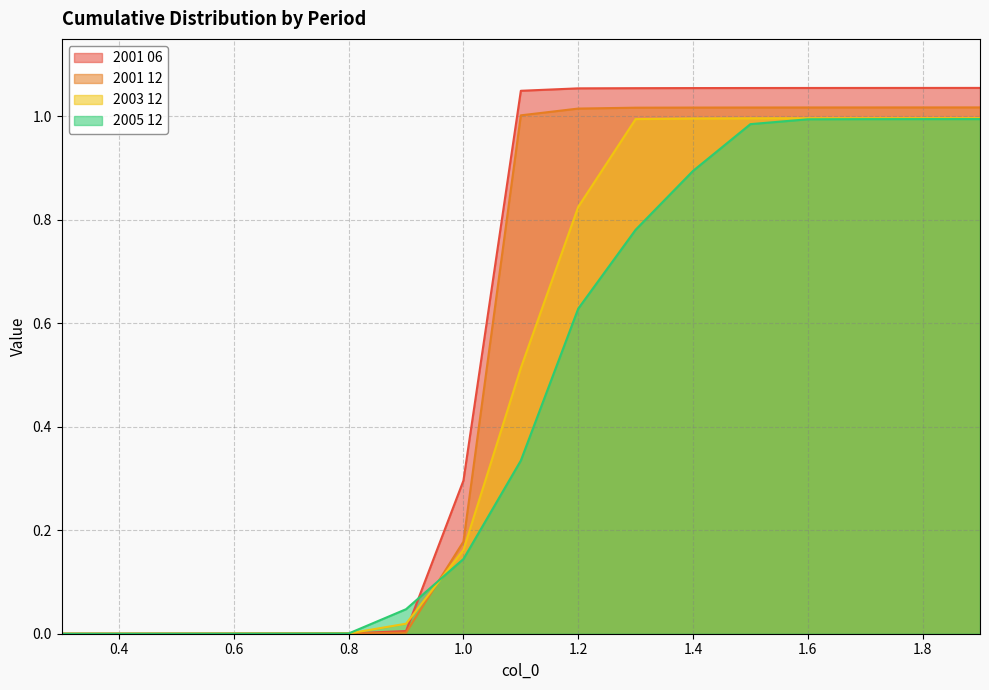

True or false: 2005 12 and 2003 12 intersect in this chart.

True